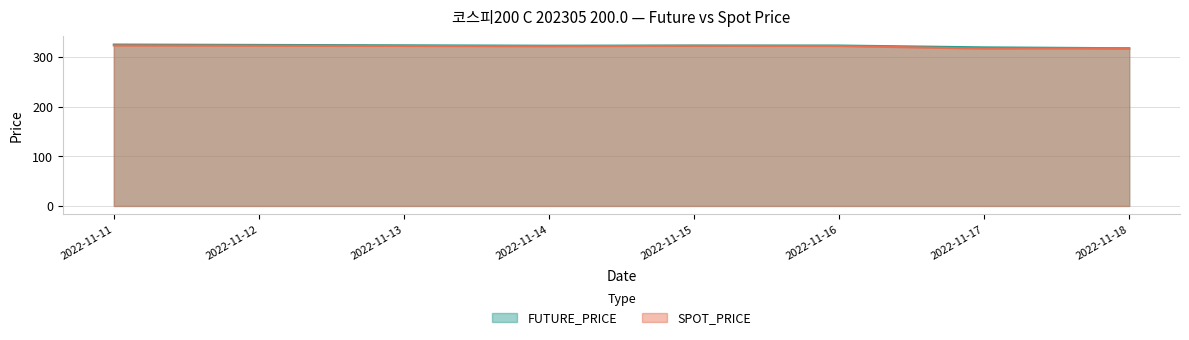

True or false: FUTURE_PRICE and SPOT_PRICE cross at least once.

False